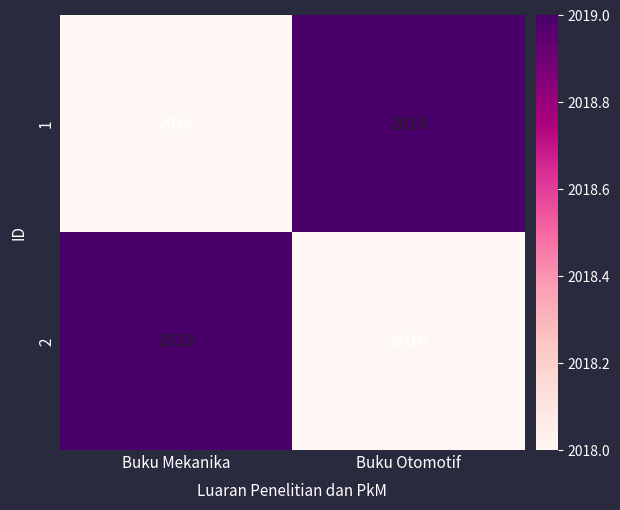

What is the difference between the highest and lowest values at Buku Otomotif?

1